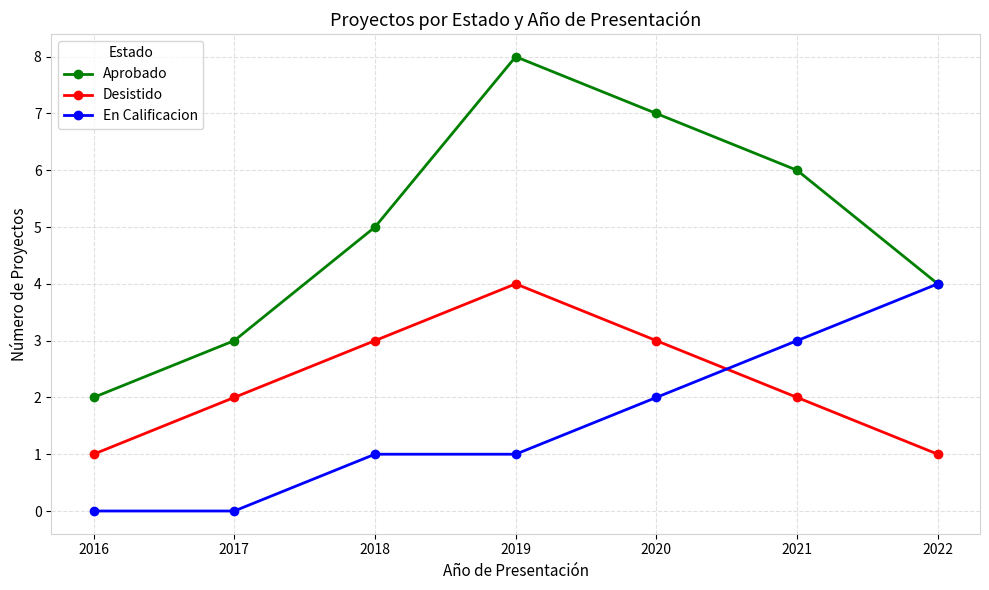

What is the approximate value of En Calificacion at 2020?

2